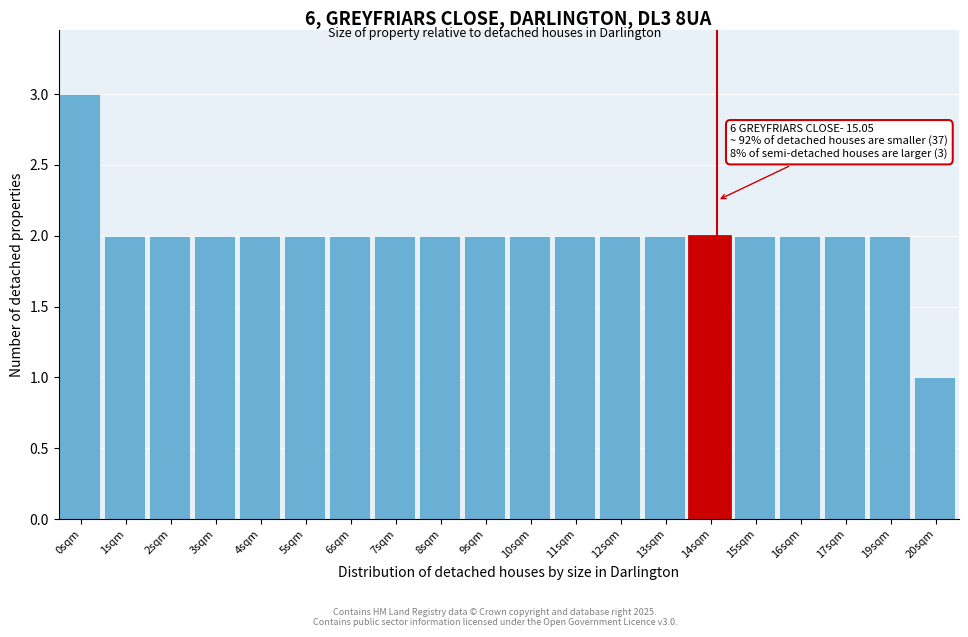

Reading right to left, extract all data points from this chart.

1	2	2	2	2	2	2	2	2	2	2	2	2	2	2	2	2	2	2	3